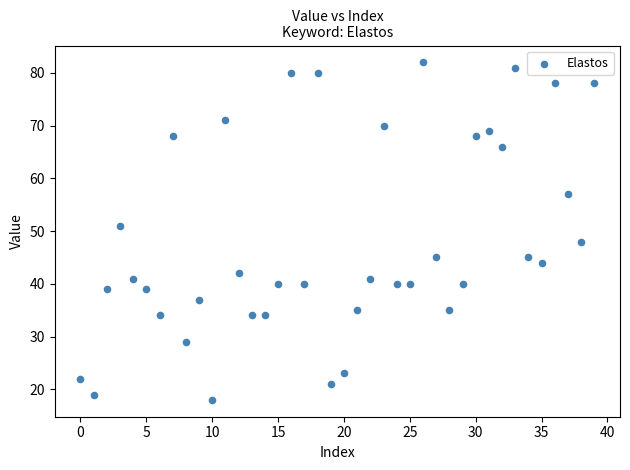

What is the range of Y values (max minus min)?

64